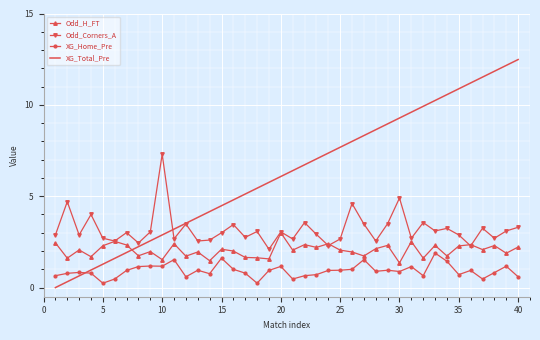

List the series in order of their overall mean, highest first.

XG_Total_Pre, Odd_Corners_A, Odd_H_FT, XG_Home_Pre